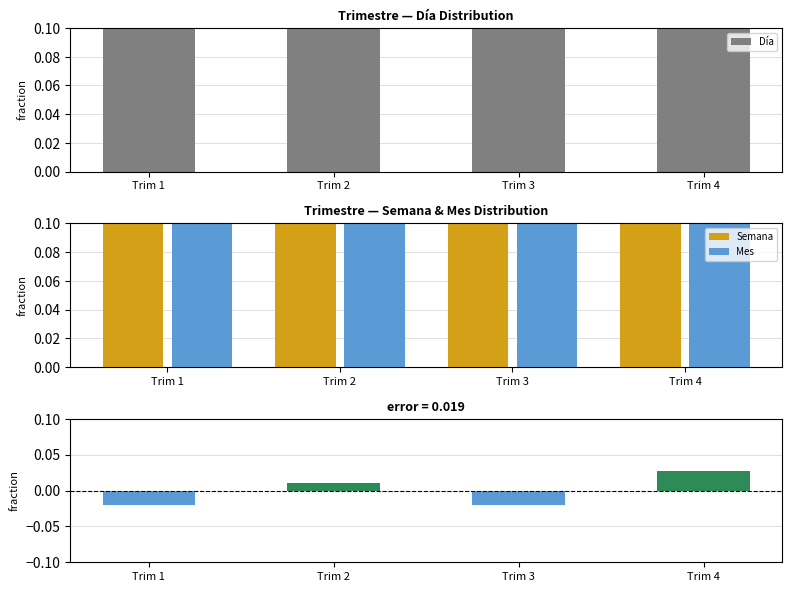

Which label corresponds to the smallest value in the chart?

Trim 1